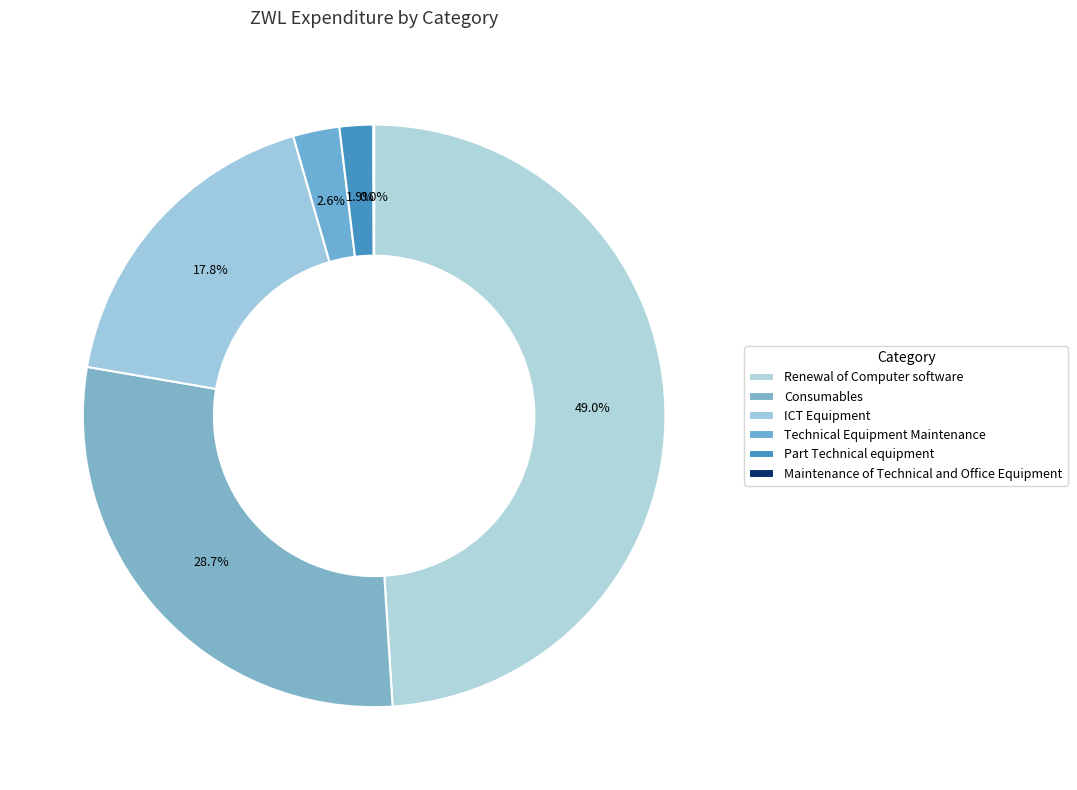

How many segments does this pie chart have?

6